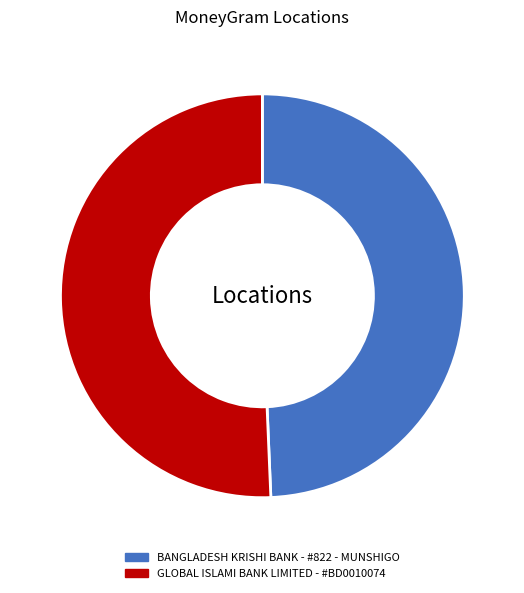

Is the sum of GLOBAL ISLAMI BANK LIMITED - #BD0010074 and BANGLADESH KRISHI BANK - #822 - MUNSHIGO greater than half?

Yes